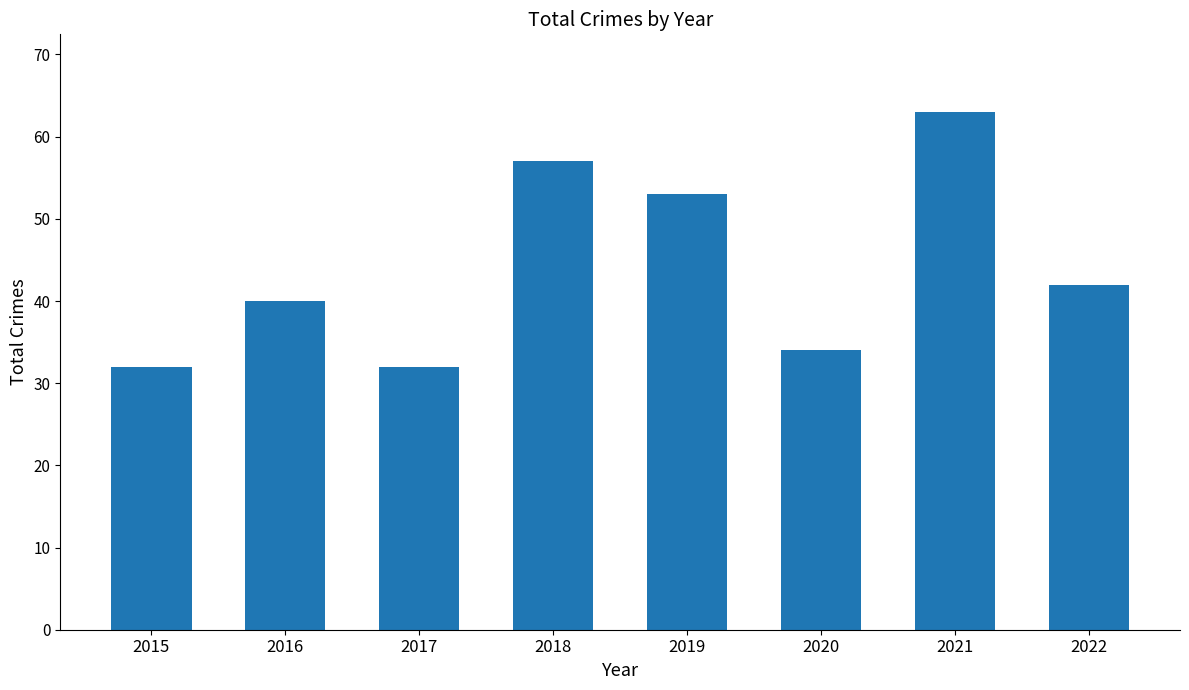

What is the maximum value shown in the chart?

63